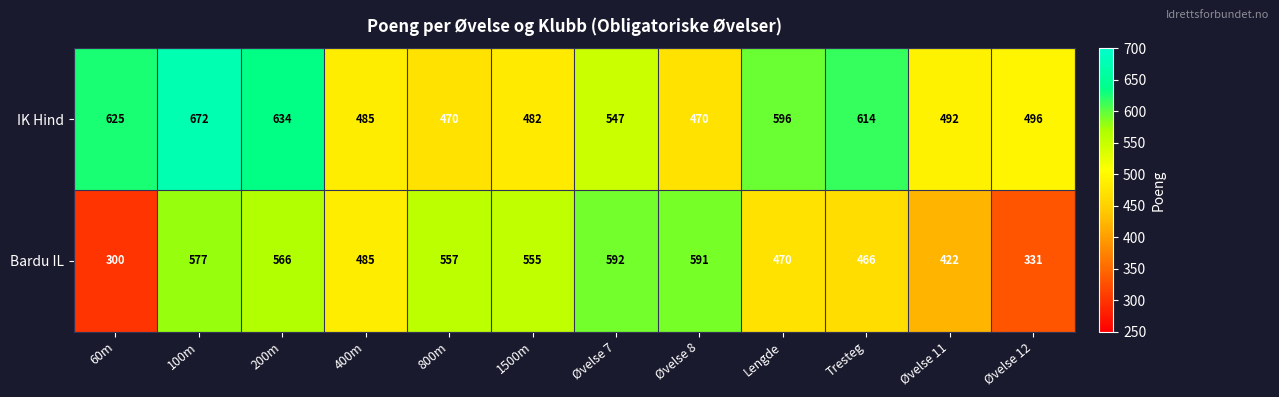

Is it true that IK Hind equals 482 at 1500m?

True